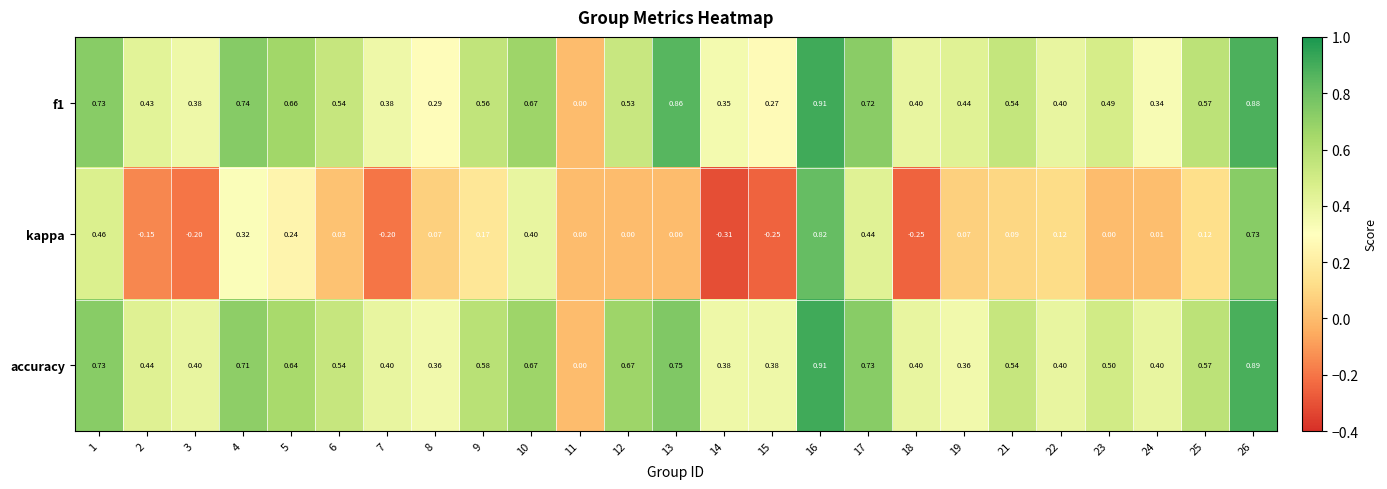

At which category is the sum across all series the highest?

16